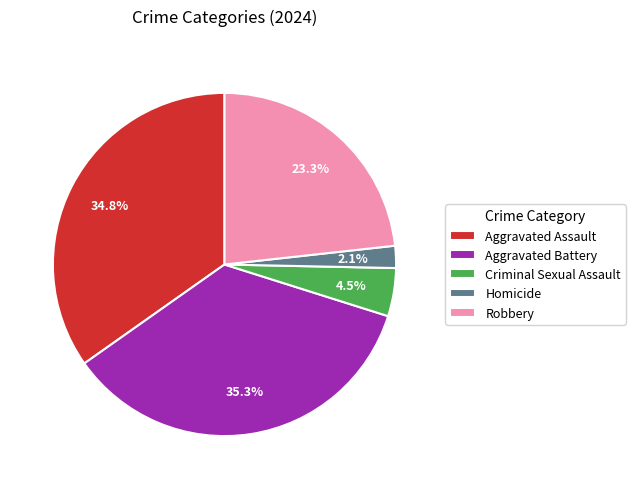

Approximately how many times larger is the value at Aggravated Assault compared to Aggravated Battery?

1.0